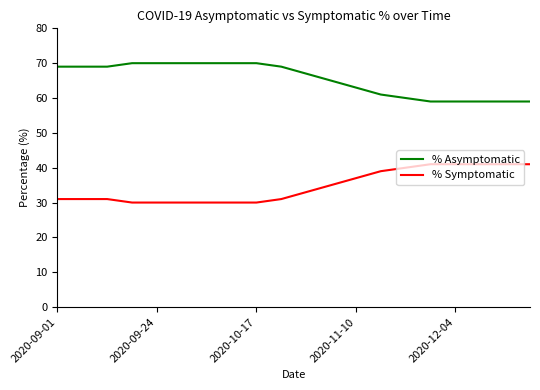

Rank the series by their maximum value, from lowest to highest.

% Symptomatic, % Asymptomatic